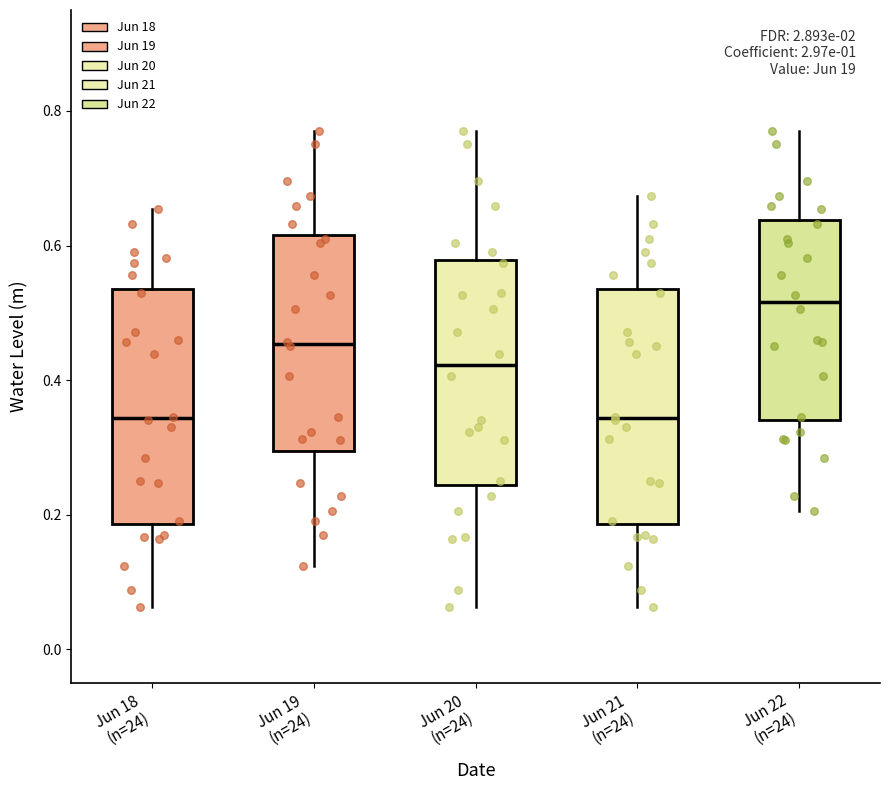

Reading left to right, transcribe this box plot: for each box, give where its median line is, the range the box spans, and where its two whiskers end, as read against the y-axis. The values are not printed on the chart, so give them approximately, as read against the axis.

Jun 18 (n=24): median 0.34, box 0.18 to 0.54, whiskers 0.06 to 0.66
Jun 19 (n=24): median 0.46, box 0.30 to 0.62, whiskers 0.12 to 0.78
Jun 20 (n=24): median 0.42, box 0.24 to 0.58, whiskers 0.06 to 0.78
Jun 21 (n=24): median 0.34, box 0.18 to 0.54, whiskers 0.06 to 0.68
Jun 22 (n=24): median 0.52, box 0.34 to 0.64, whiskers 0.20 to 0.78